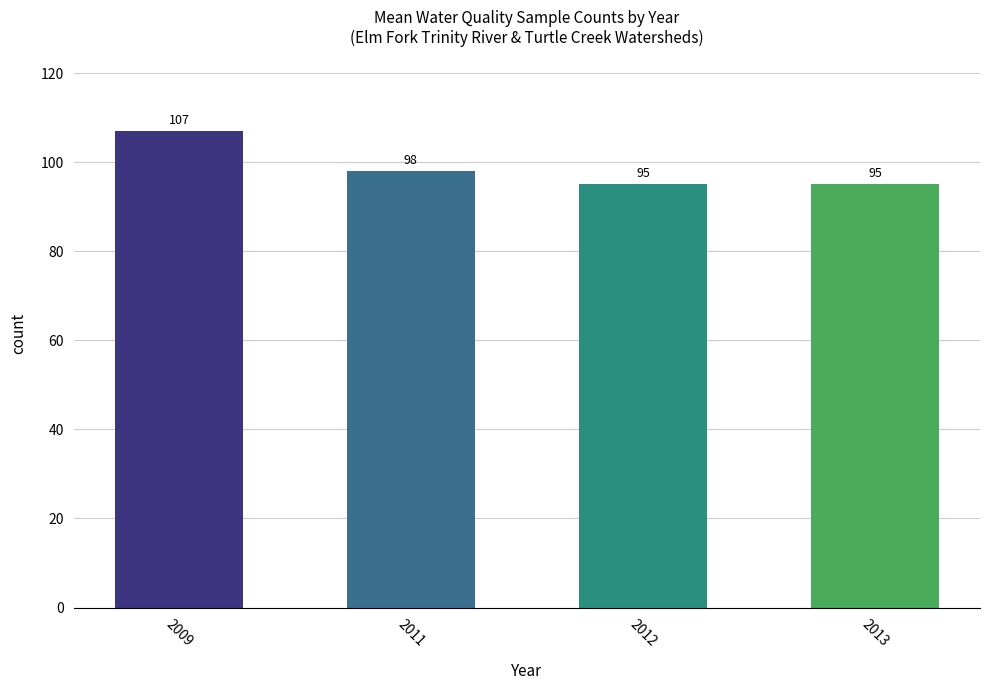

What is the sum of all values?

395